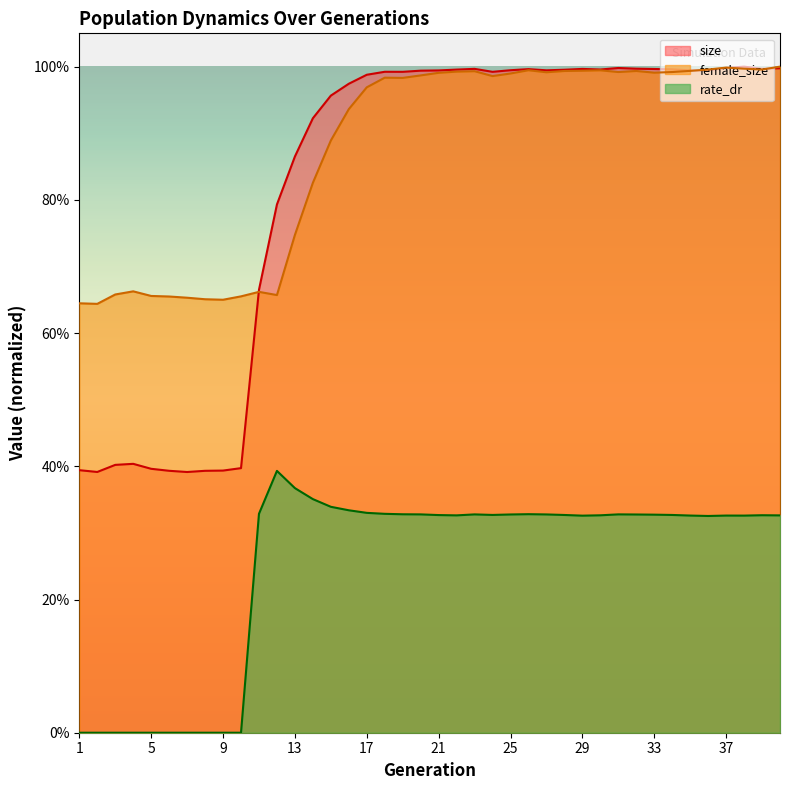

What is the sum of the size values at 13 and 16?

1.8